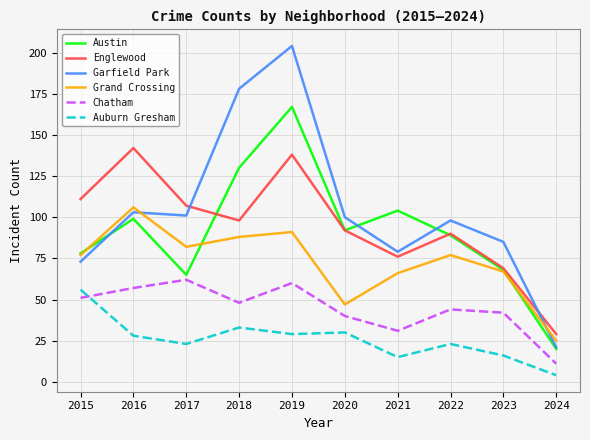

Which series changed the most between 2015 and 2022?

Auburn Gresham